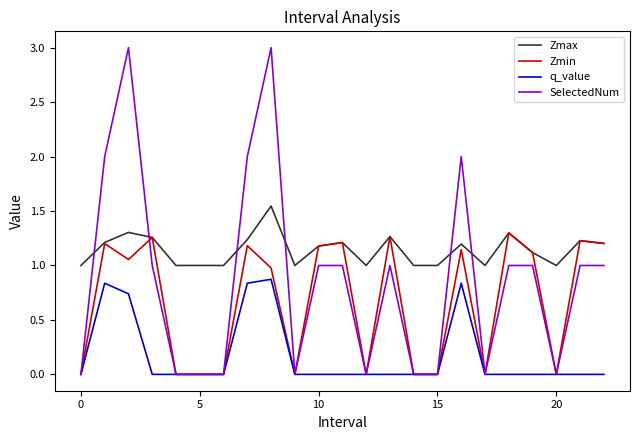

Which series ends up on top after the final intersection of Zmax and SelectedNum?

Zmax